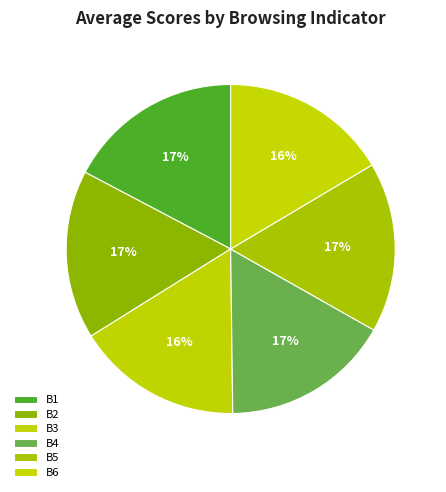

Rank the categories by value from lowest to highest.

B3, B6, B2, B4, B5, B1